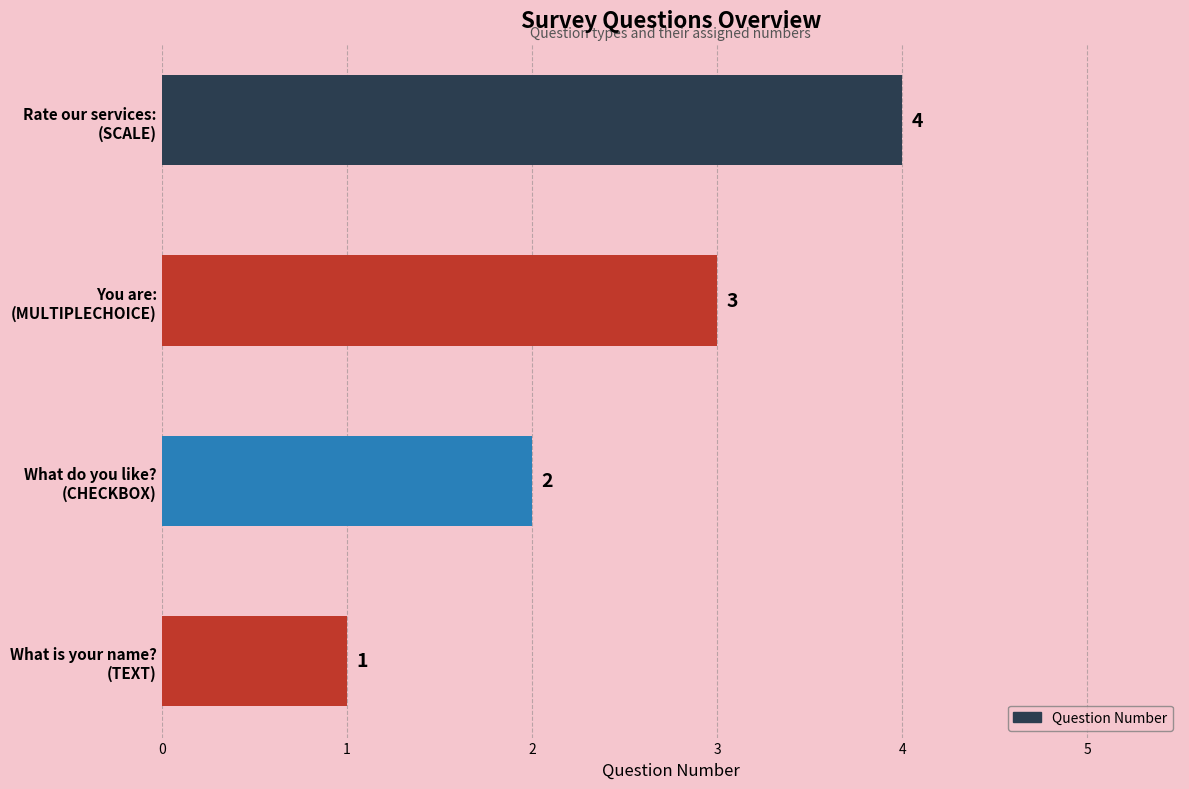

Count the values in the range 2 to 4.

3